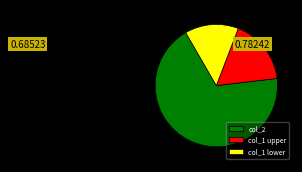

Is there a majority slice in this chart?

Yes